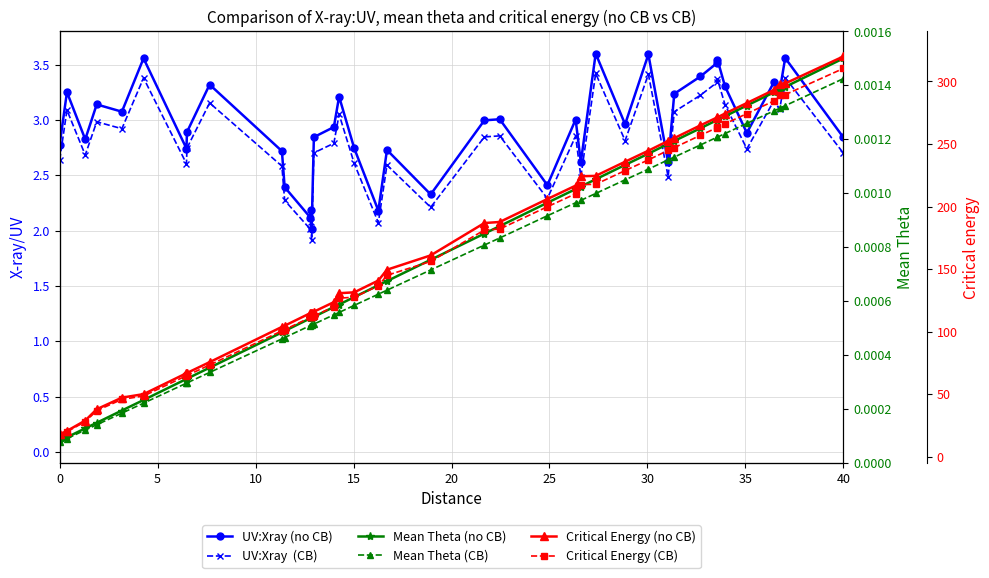

At how many categories does at least one series exceed 32?

37